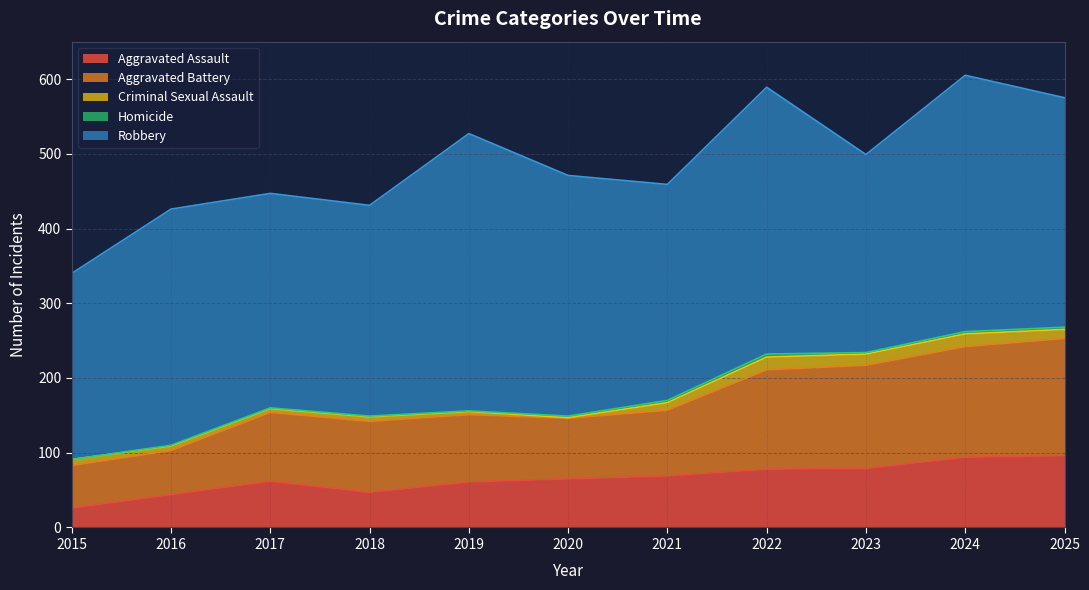

True or false: Criminal Sexual Assault and Robbery cross at least once.

False